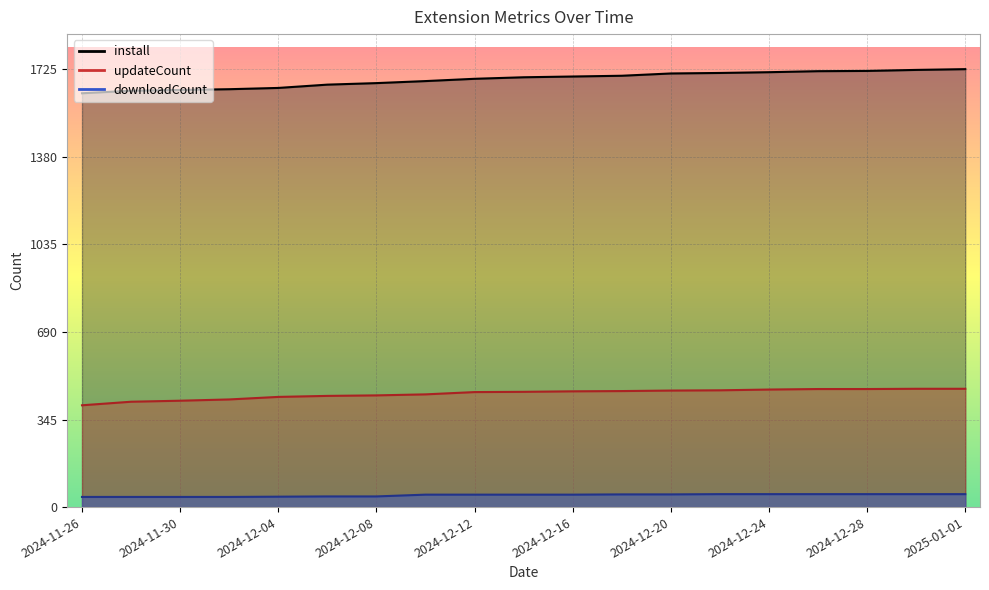

The install series shows 2658 at 2024-12-02. True or false?

False